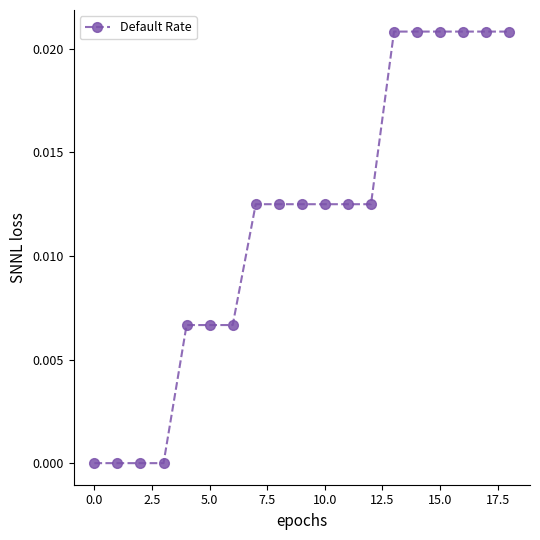

Is this an area chart (filled region under the line)?

No